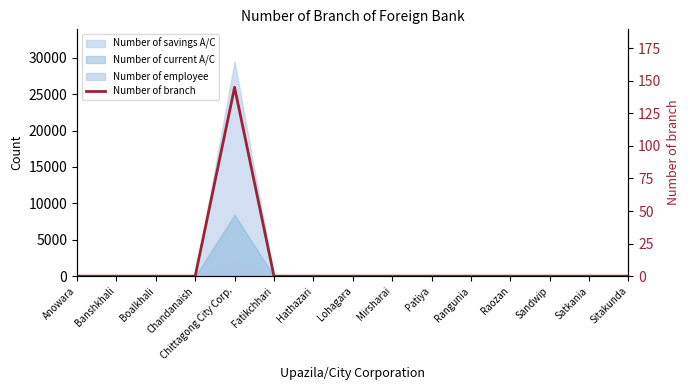

How many points are higher than both their immediate neighbors (excluding endpoints)?

1